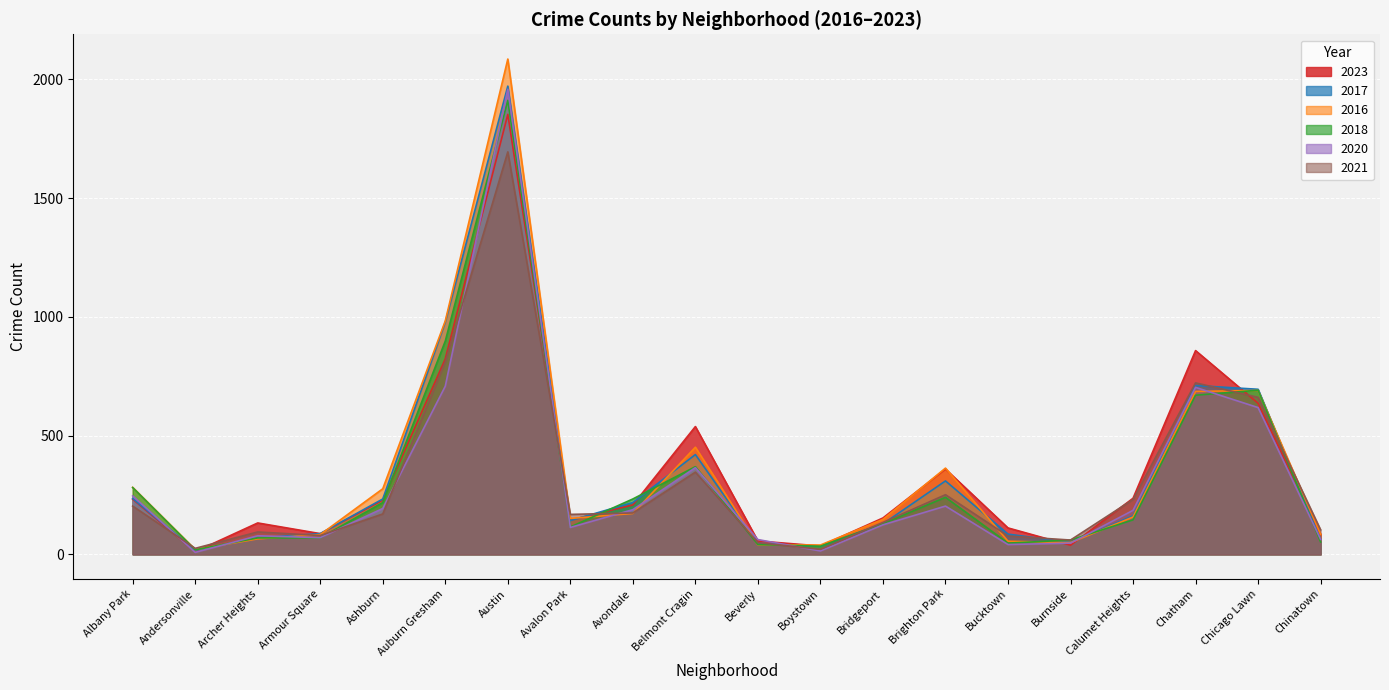

How many data points does each series have?

20